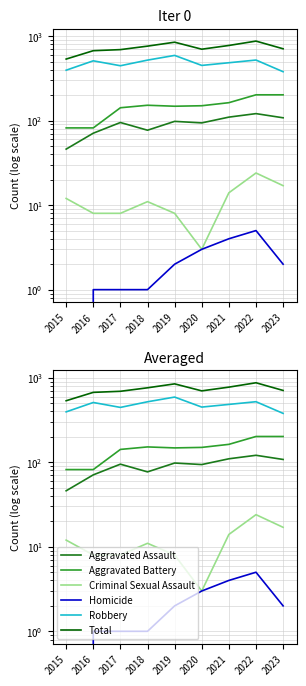

Rank the series at 2021 from lowest to highest value.

Homicide, Criminal Sexual Assault, Aggravated Assault, Aggravated Battery, Robbery, Total